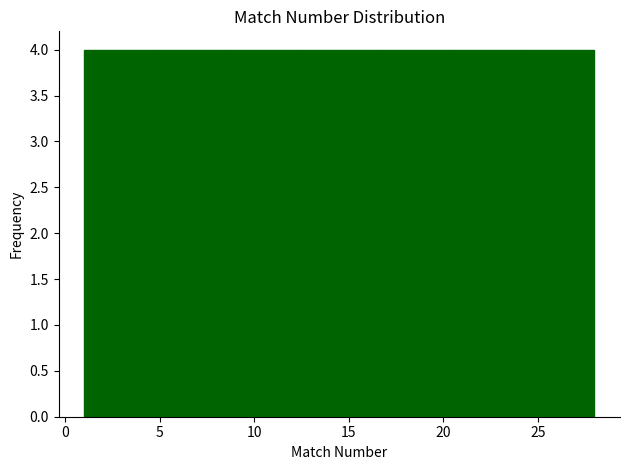

Reading left to right, list every bar in this chart as the range it spans on the x-axis followed by its height. Neither the bar edges nor the heights are printed on the chart, so give them approximately, as read against the axes.

1.0 to 5.0: 4
5.0 to 8.5: 4
8.5 to 12.5: 4
12.5 to 16.5: 4
16.5 to 20.5: 4
20.5 to 24.0: 4
24.0 to 28.0: 4